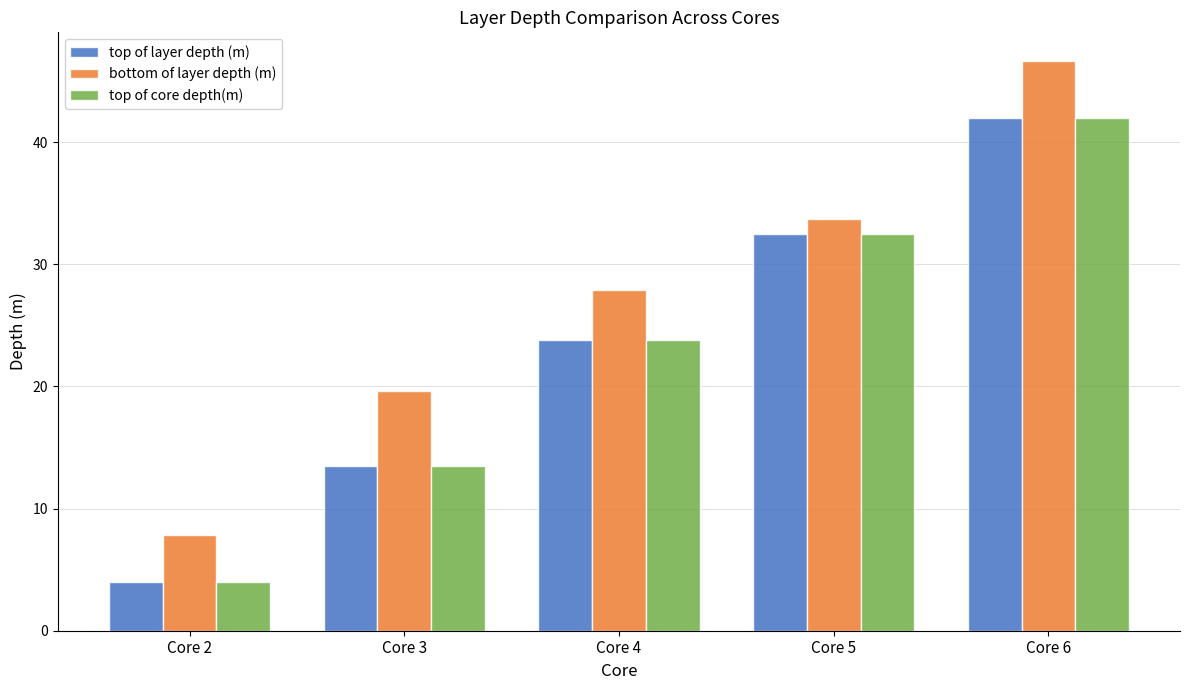

List the labels in order of bottom of layer depth (m) value, smallest first.

Core 2, Core 3, Core 4, Core 5, Core 6